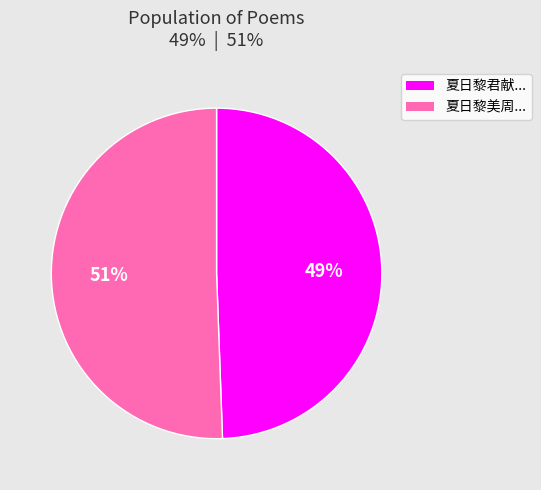

Does any single category account for the majority?

Yes